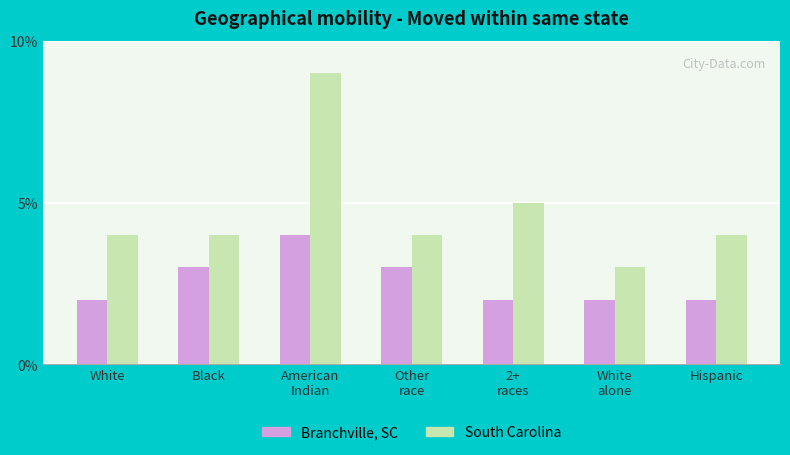

List the series in order of their overall mean, lowest first.

Branchville, SC, South Carolina